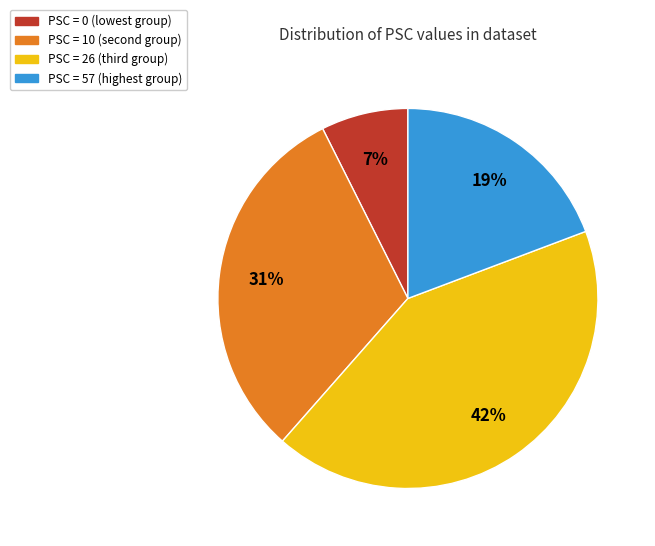

To the nearest percent, what is the difference between the largest and smallest slice percentages?

35%